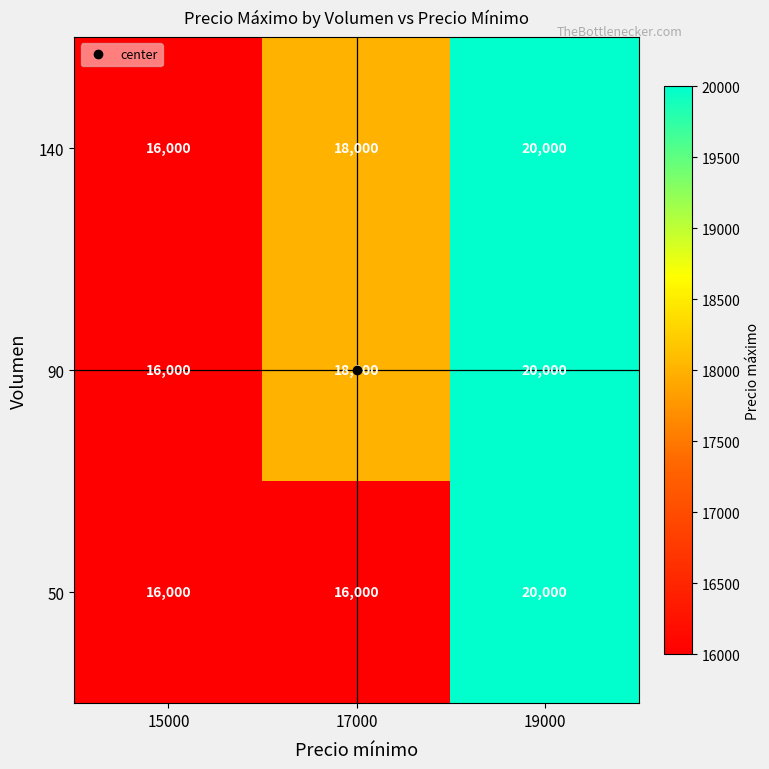

What is the sum of all 50 values?

52000